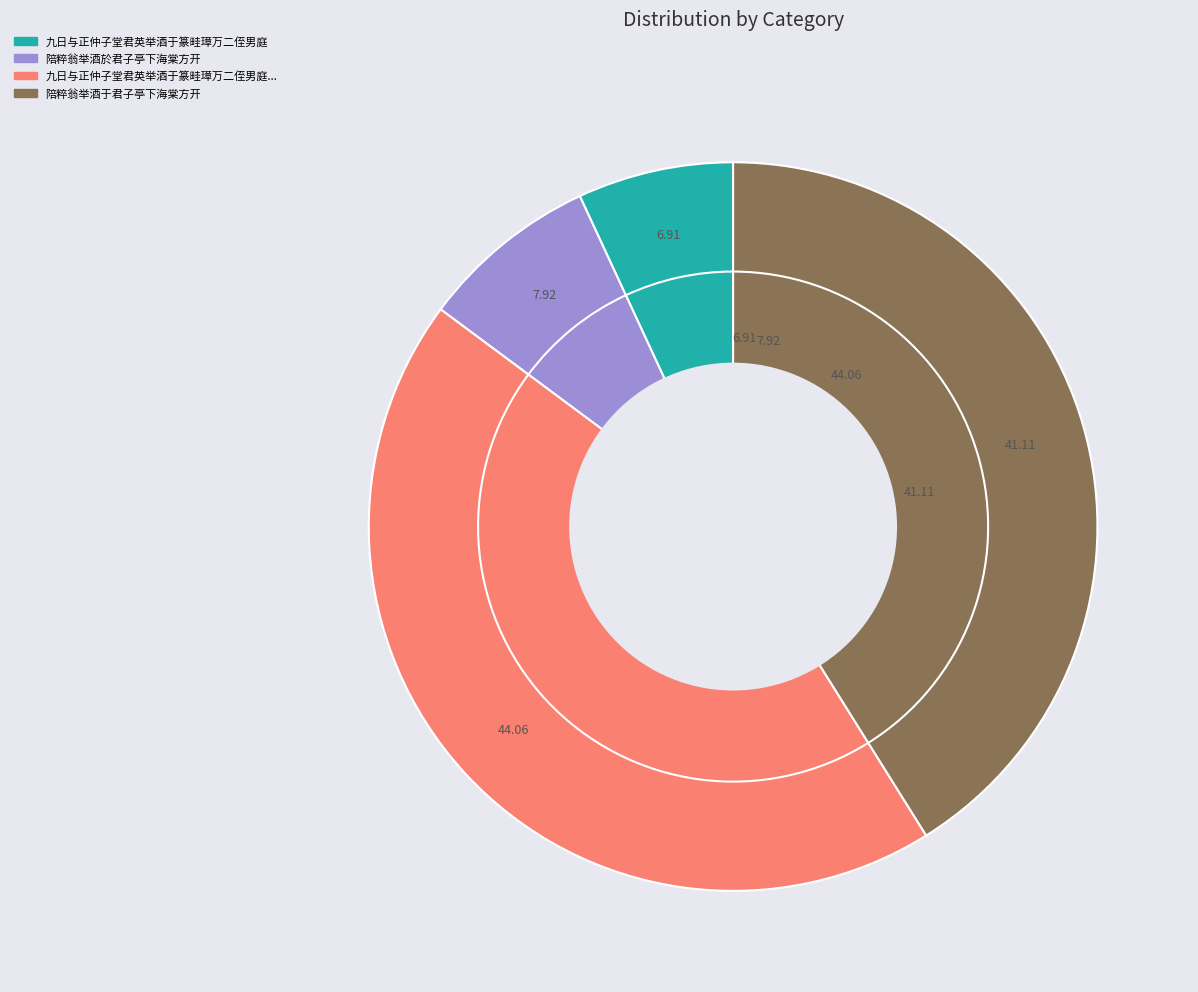

How many segments does this pie chart have?

4